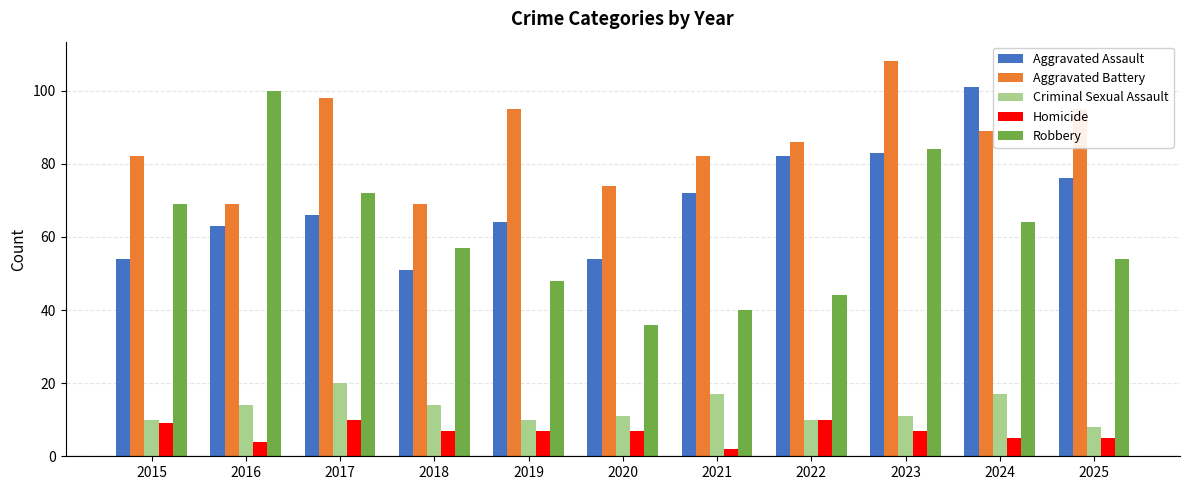

True or false: Homicide has a value of 7 at 2019.

True